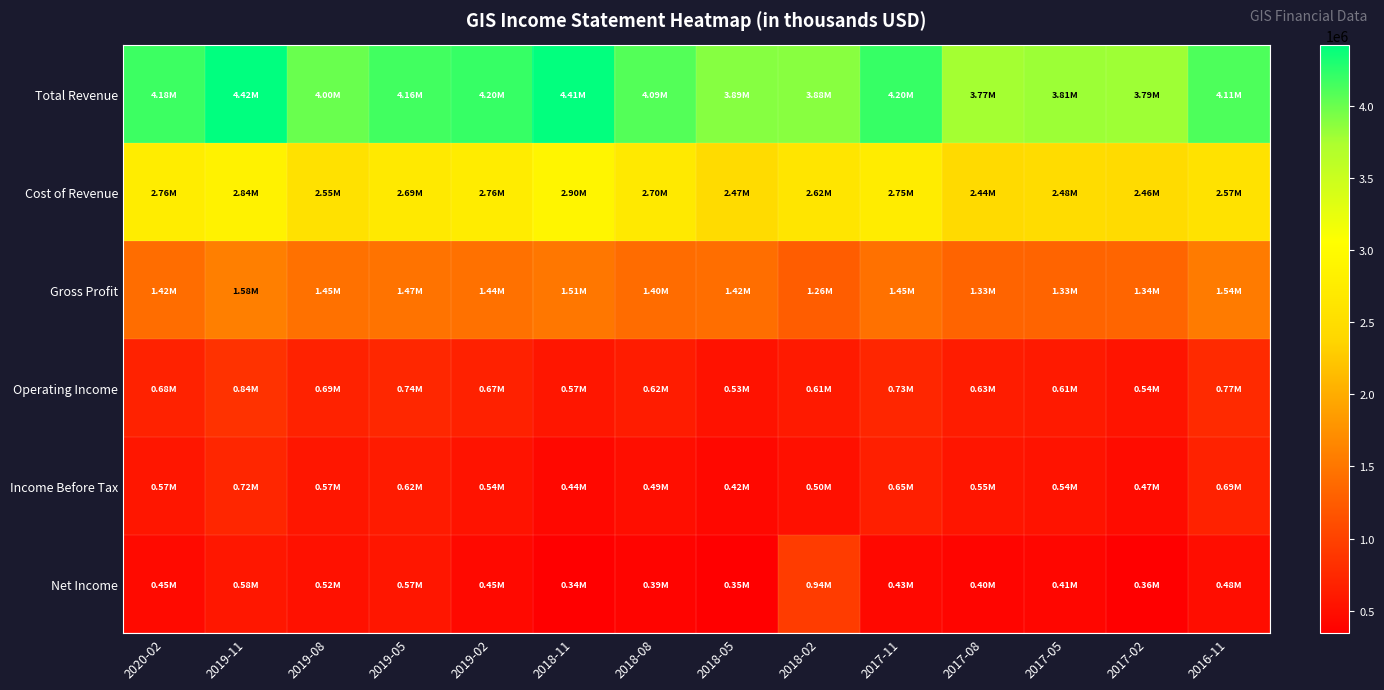

Reading left to right, what are all the values shown in this chart?

Total Revenue: 2020-02=4180300	2019-11=4420800	2019-08=4002500	2019-05=4161700	2019-02=4198300	2018-11=4411200	2018-08=4094000	2018-05=3890200	2018-02=3882300	2017-11=4198700	2017-08=3769200	2017-05=3806600	2017-02=3793200	2016-11=4112100
Cost of Revenue: 2020-02=2764300	2019-11=2839400	2019-08=2553900	2019-05=2690800	2019-02=2755100	2018-11=2901500	2018-08=2696800	2018-05=2466700	2018-02=2622700	2017-11=2747700	2017-08=2442400	2017-05=2480700	2017-02=2457600	2016-11=2568700
Gross Profit: 2020-02=1416000	2019-11=1581400	2019-08=1448600	2019-05=1470900	2019-02=1443200	2018-11=1509700	2018-08=1397200	2018-05=1423500	2018-02=1259600	2017-11=1451000	2017-08=1326800	2017-05=1325900	2017-02=1335600	2016-11=1543400
Operating Income: 2020-02=681100	2019-11=841400	2019-08=692600	2019-05=740700	2019-02=672700	2018-11=568000	2018-08=622400	2018-05=527000	2018-02=608600	2017-11=729800	2017-08=625800	2017-05=609200	2017-02=542500	2016-11=768900
Income Before Tax: 2020-02=571300	2019-11=722000	2019-08=573900	2019-05=615900	2019-02=541900	2018-11=435300	2018-08=488900	2018-05=423900	2018-02=503400	2017-11=654900	2017-08=553400	2017-05=539900	2017-02=466100	2016-11=693400
Net Income: 2020-02=454100	2019-11=580800	2019-08=520600	2019-05=570200	2019-02=446800	2018-11=343400	2018-08=392300	2018-05=354400	2018-02=941400	2017-11=430500	2017-08=404700	2017-05=408900	2017-02=357800	2016-11=481800